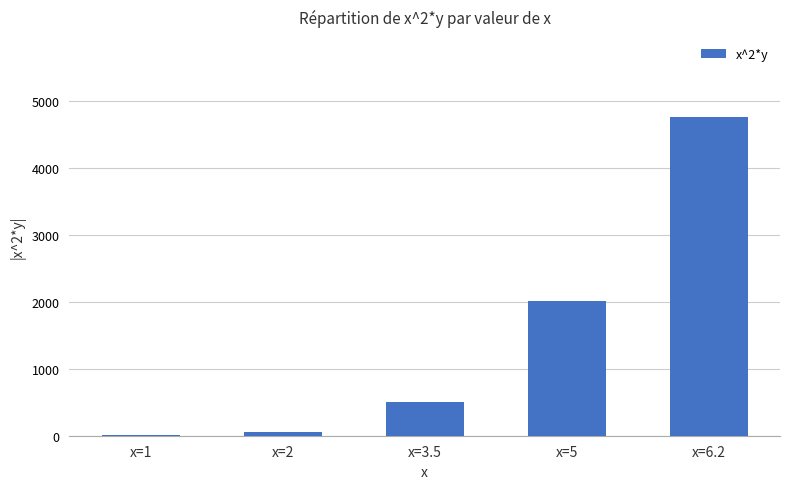

How many distinct data groups are displayed?

1